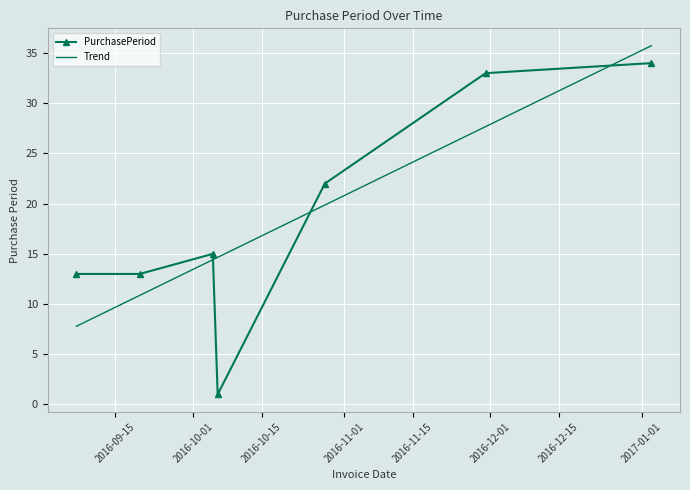

List the series in order of their peak value, lowest first.

PurchasePeriod, Trend